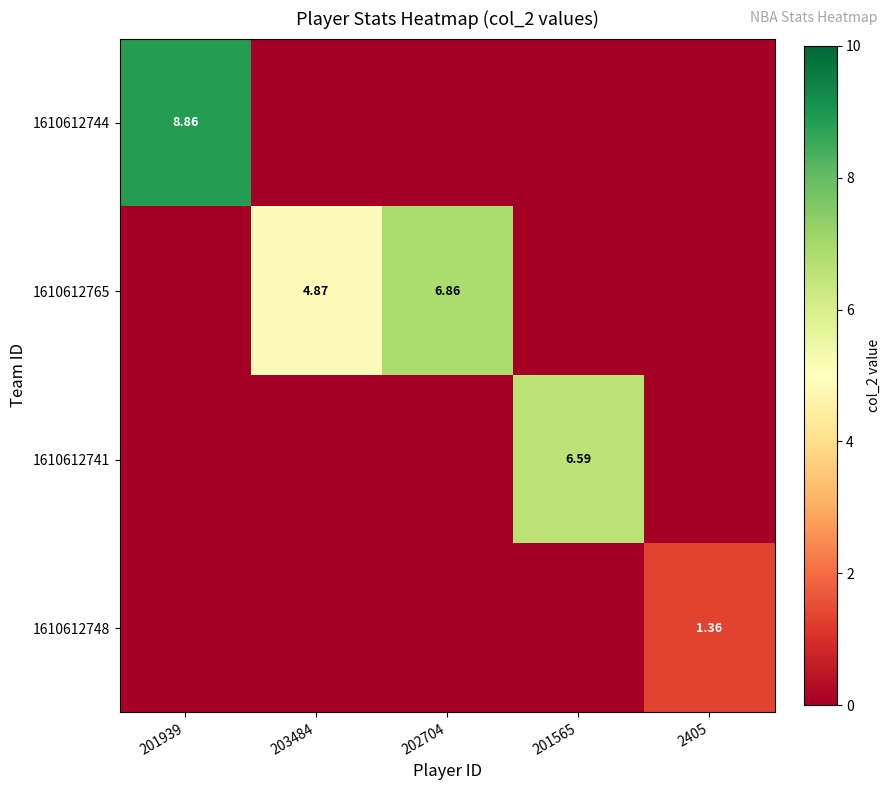

Reading right to left, list all the values displayed in this chart.

row_0: 0.0	0.0	0.0	0.0	8.9
row_1: 0.0	0.0	6.9	4.9	0.0
row_2: 0.0	6.6	0.0	0.0	0.0
row_3: 1.4	0.0	0.0	0.0	0.0